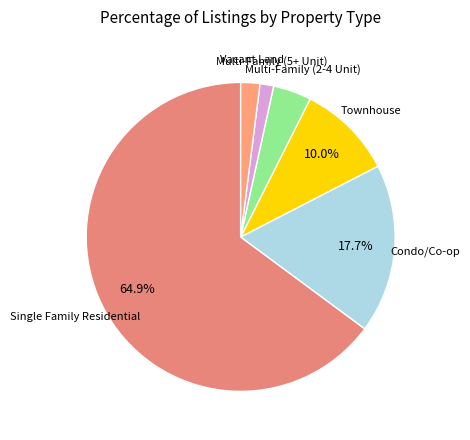

How many slices are in this pie chart?

6